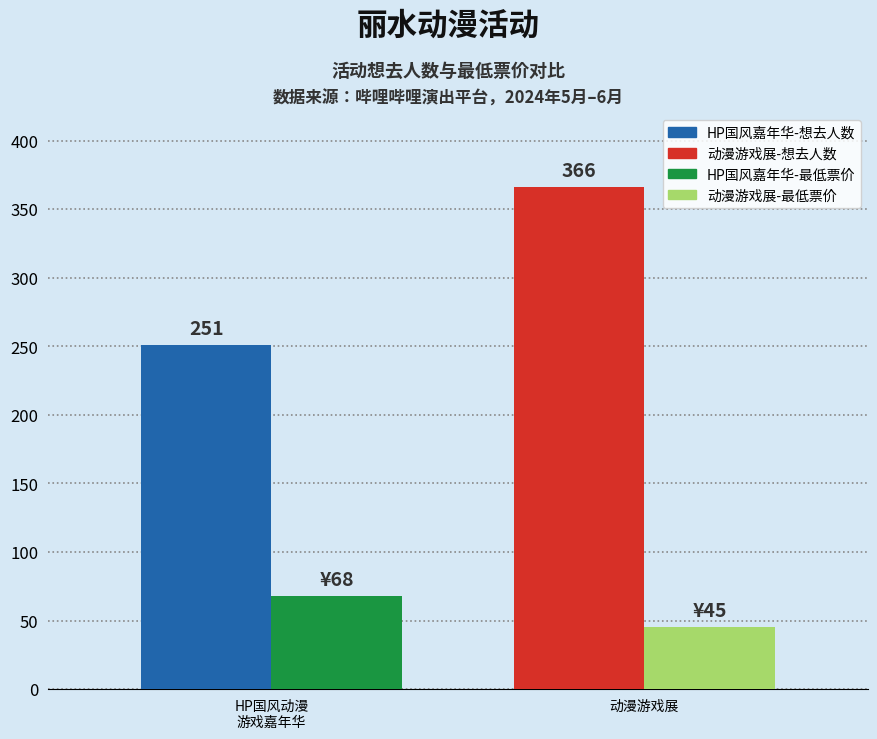

How many distinct data groups are displayed?

2